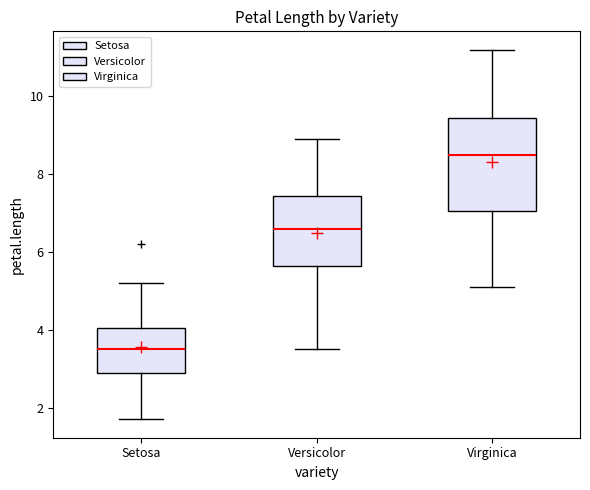

Reading left to right, transcribe this box plot: for each box, give where its median line is, the range the box spans, and where its two whiskers end, as read against the y-axis. The values are not printed on the chart, so give them approximately, as read against the axis.

Setosa: median 3.6, box 3.0 to 4.0, whiskers 1.8 to 5.2
Versicolor: median 6.6, box 5.6 to 7.4, whiskers 3.6 to 9.0
Virginica: median 8.6, box 7.0 to 9.4, whiskers 5.2 to 11.2